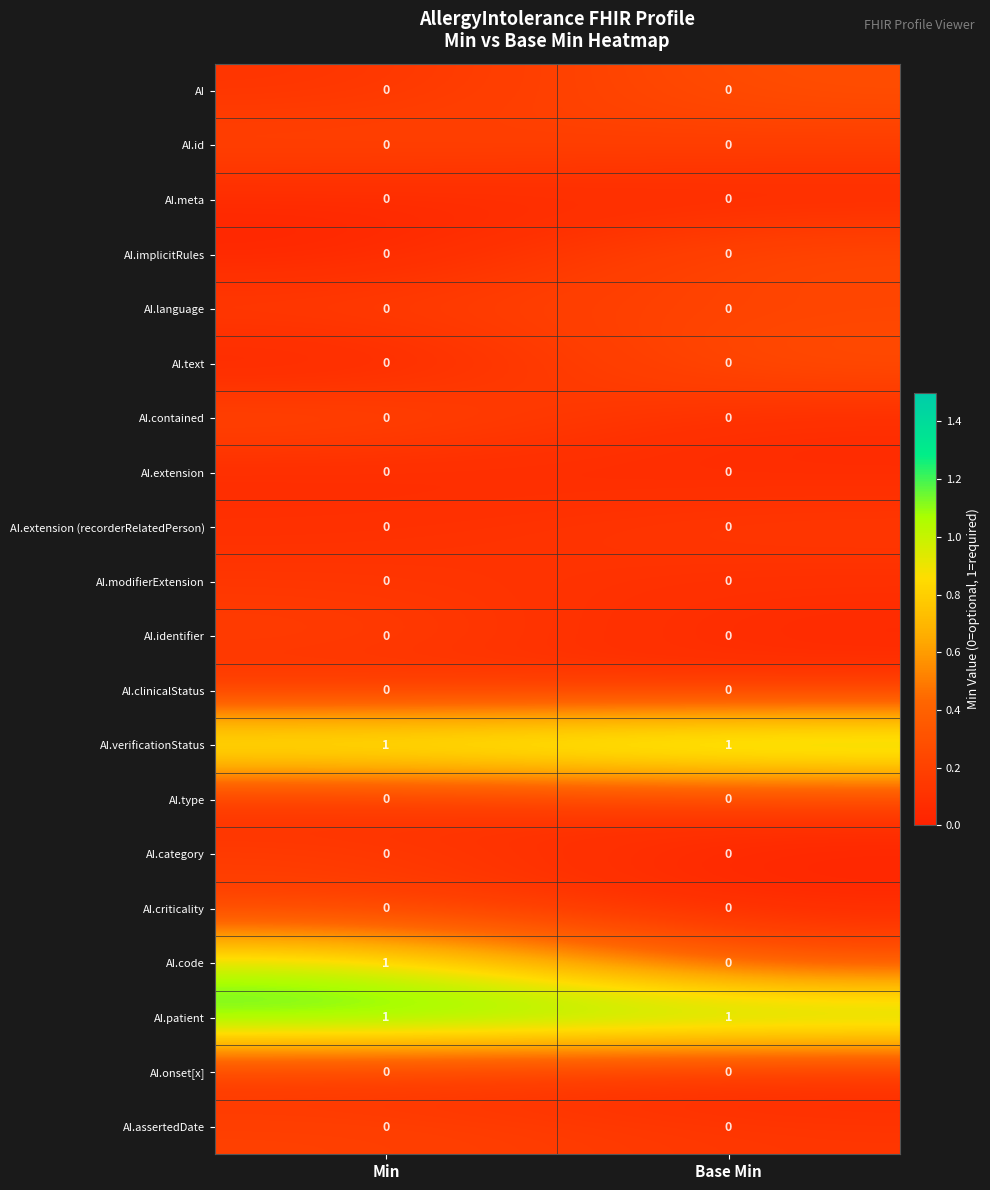

At how many categories does at least one series exceed 0?

2